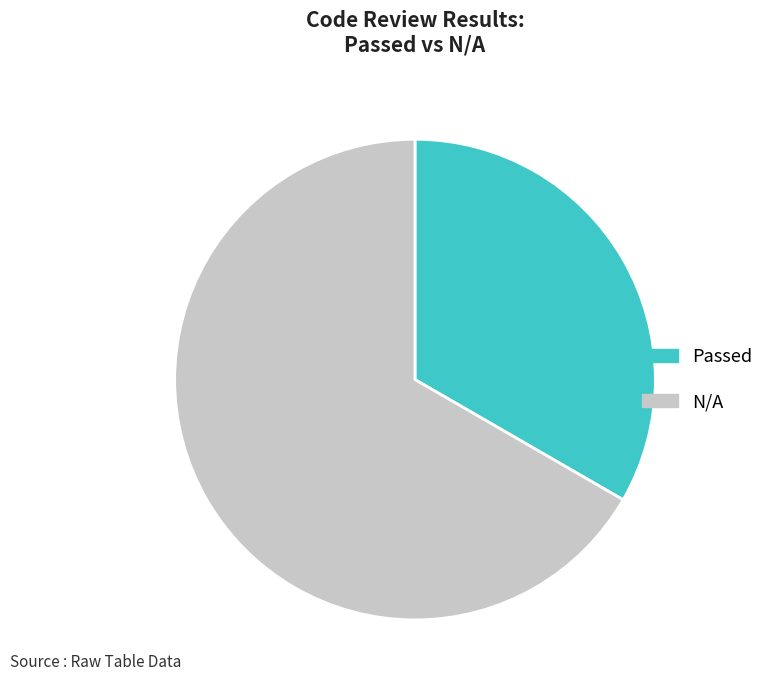

Does Passed represent more than half of the total?

No